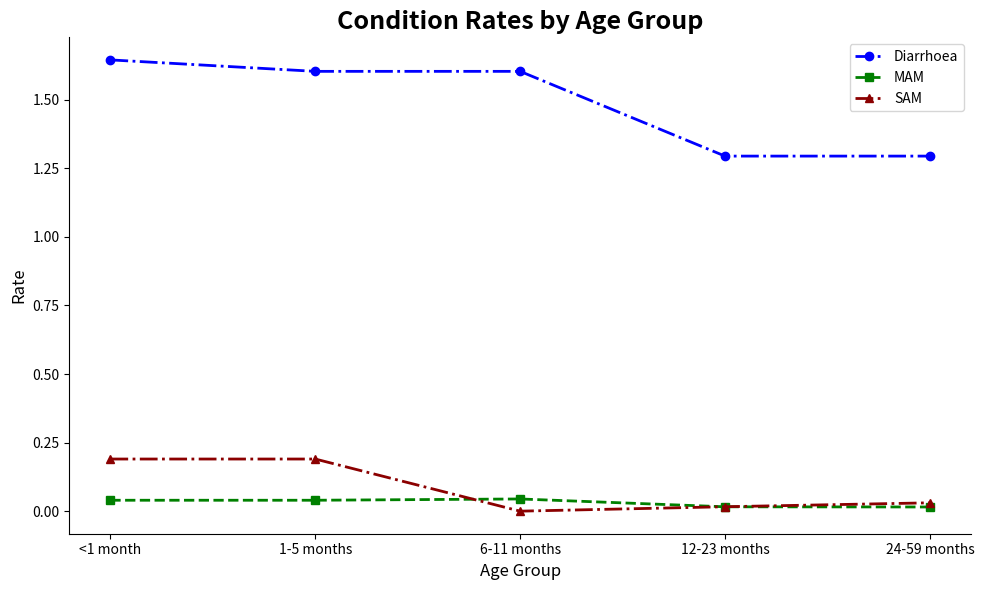

At how many categories does at least one series exceed 0?

5